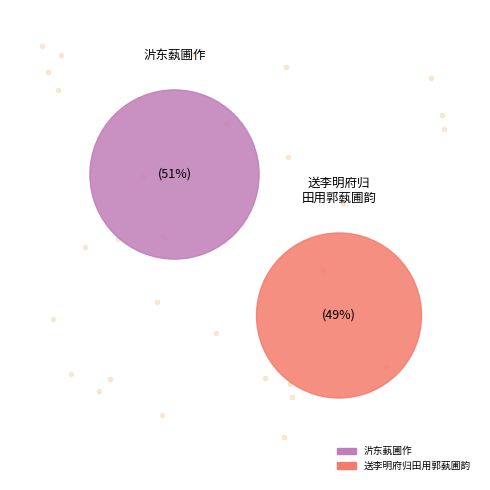

Is it true that 送李明府归田用郭蓺圃韵 is 37% of the pie?

False